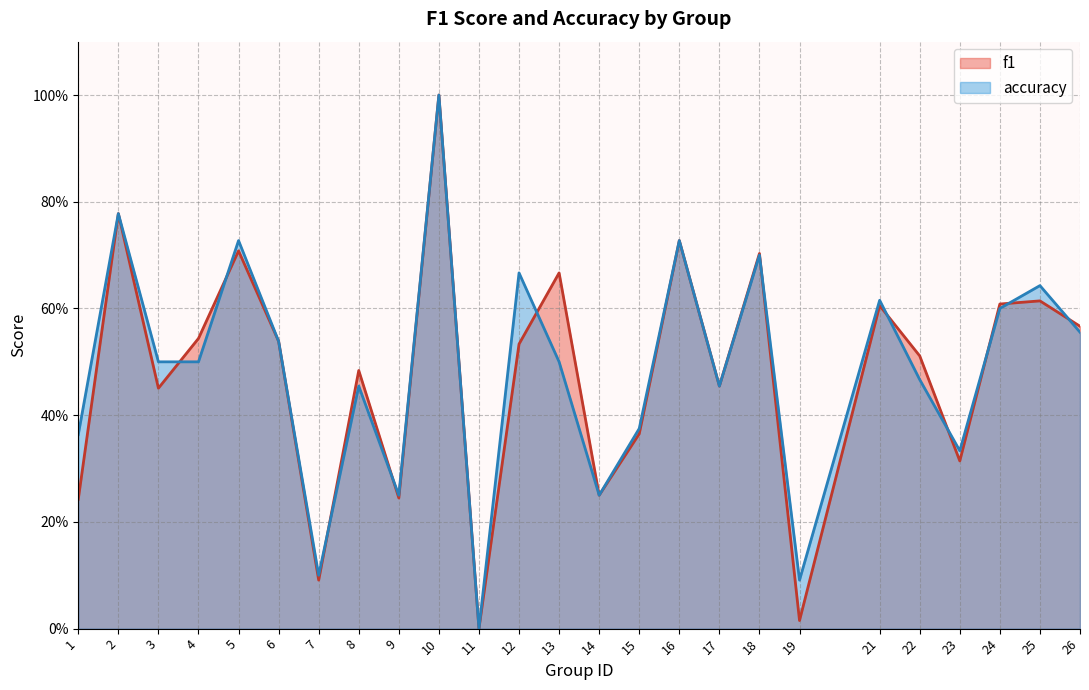

Count the number of categories in the chart.

25